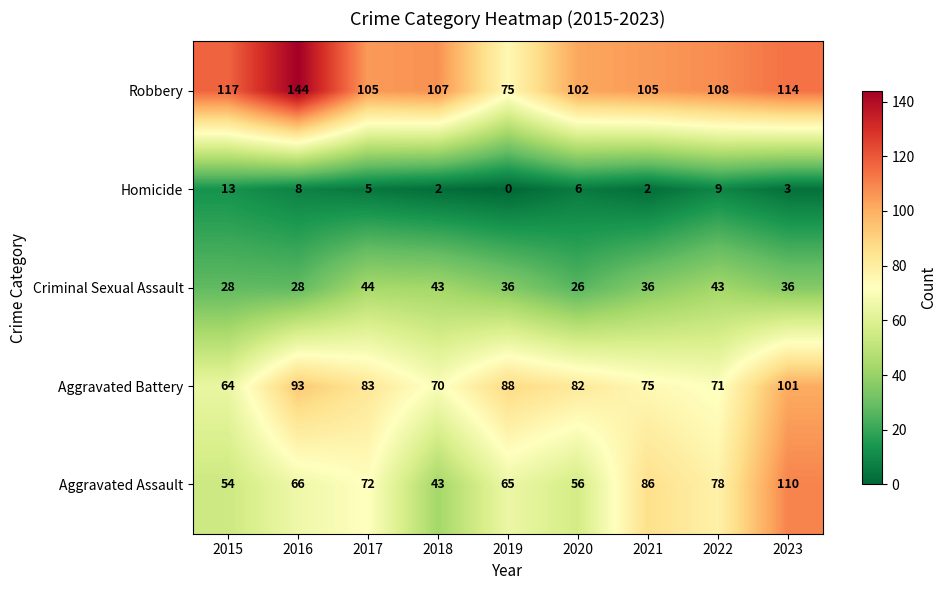

Where does the Criminal Sexual Assault series first go above 36?

2017